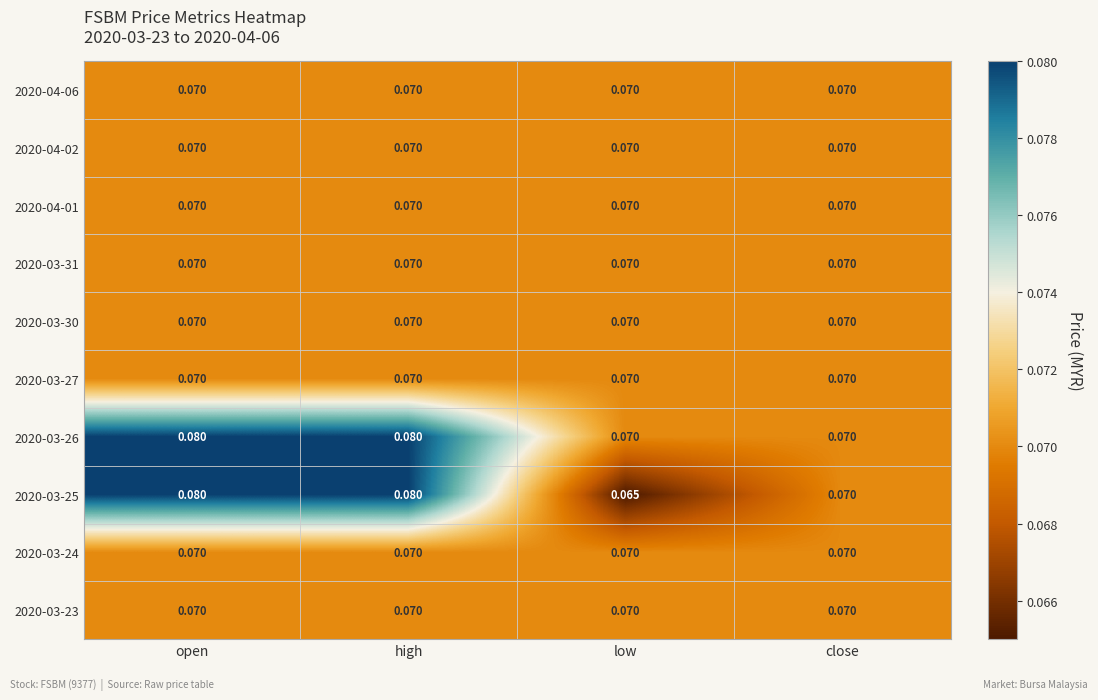

At which label is 2020-03-25 closest to 0?

low